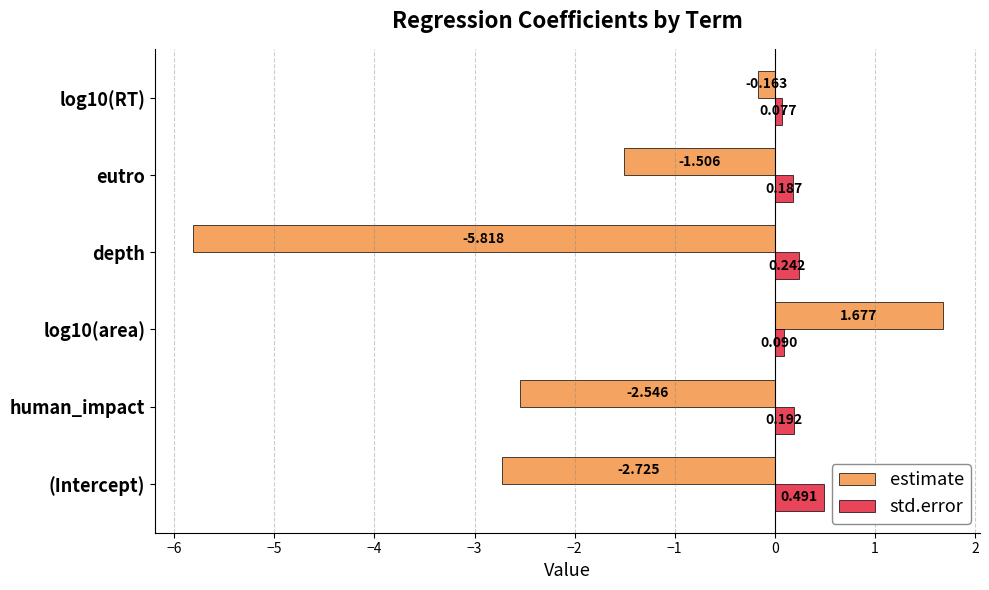

List the series in order of their peak value, highest first.

estimate, std.error